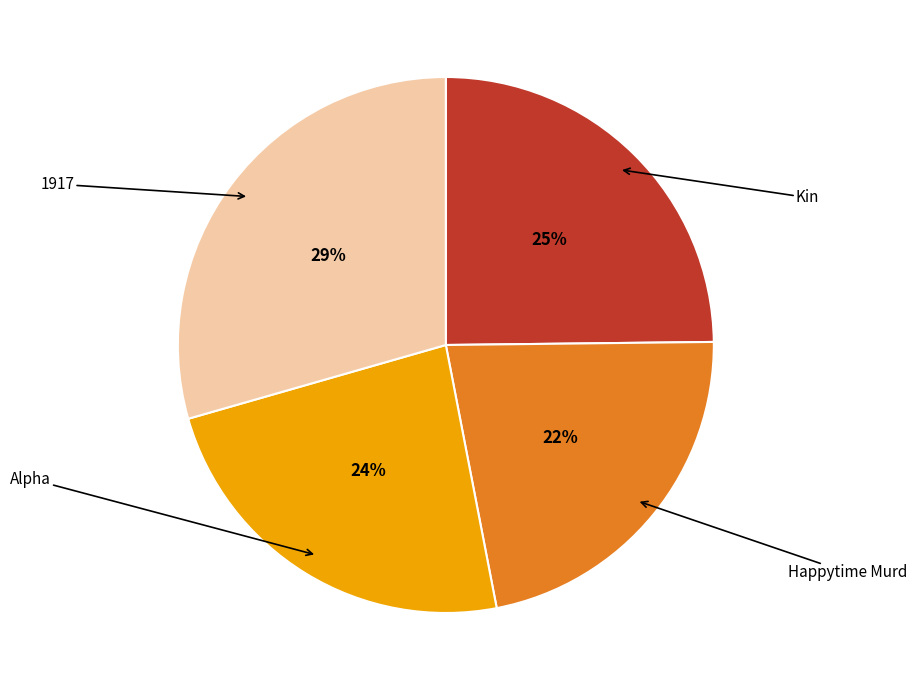

To the nearest percent, what is the combined percentage of 1917 and Alpha?

53%